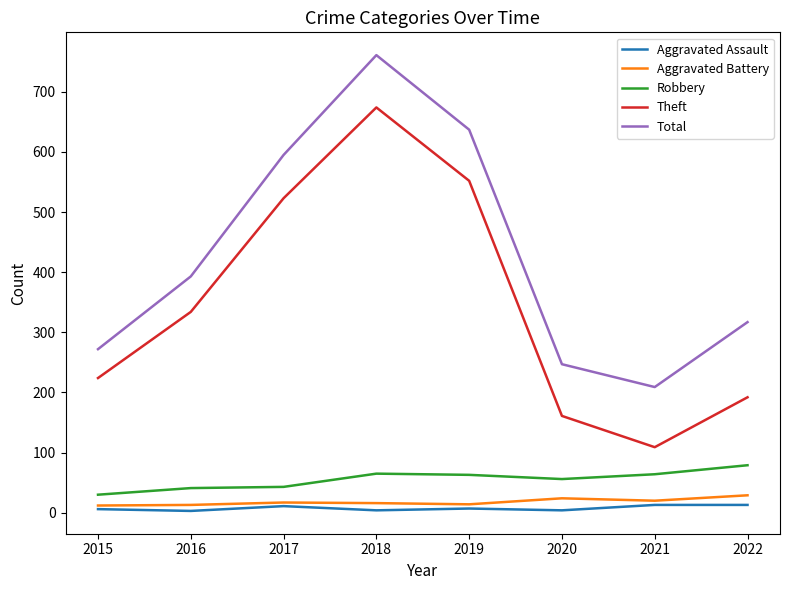

Is the value of Theft at 2021 greater than the value of Total at 2018?

No